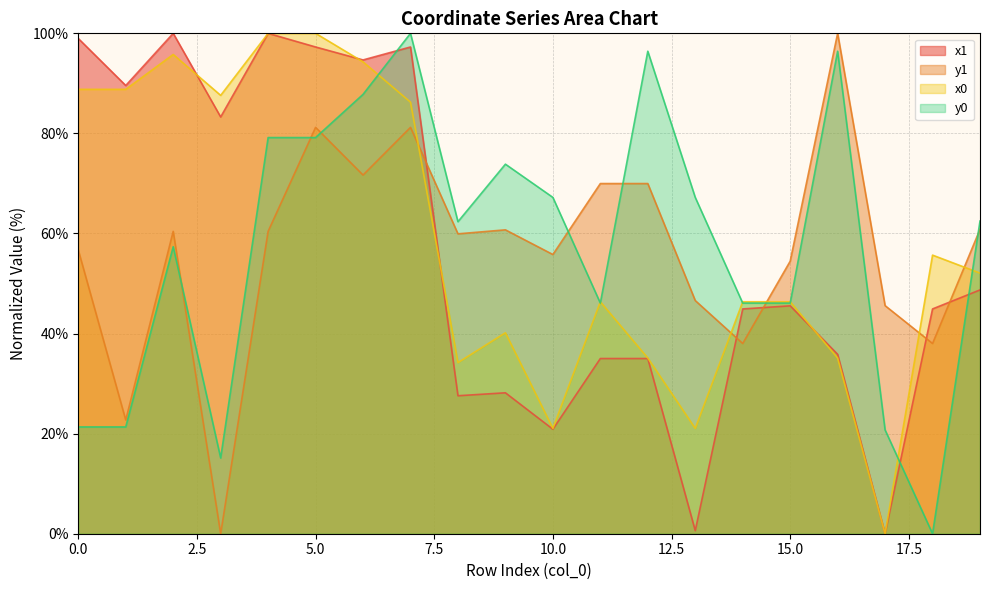

Which series has the largest range (max minus min)?

x1